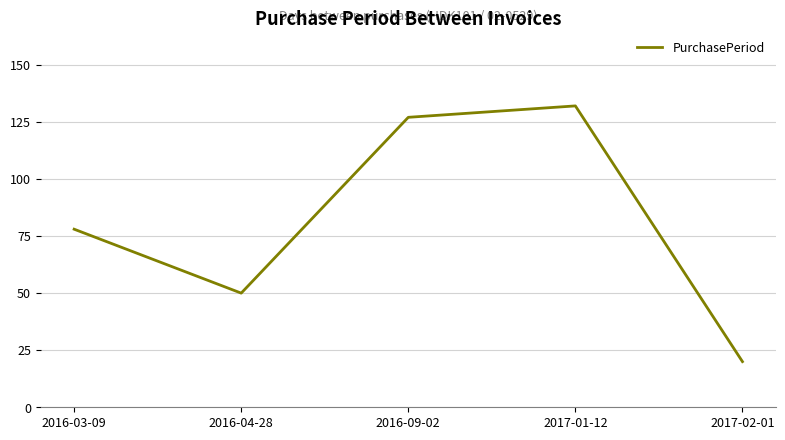

List the labels in order of value, largest first.

2017-01-12, 2016-09-02, 2016-03-09, 2016-04-28, 2017-02-01